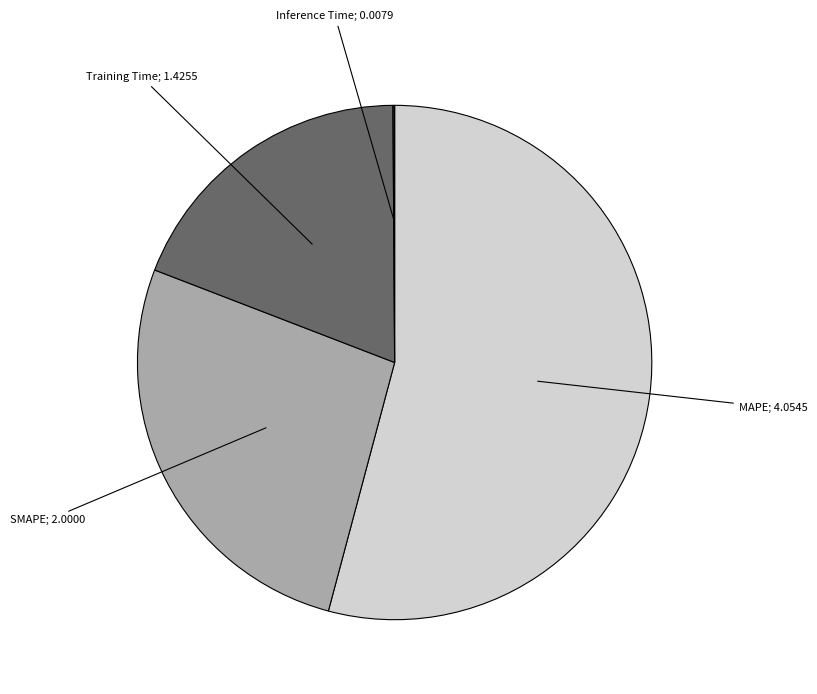

Is there a majority slice in this chart?

Yes